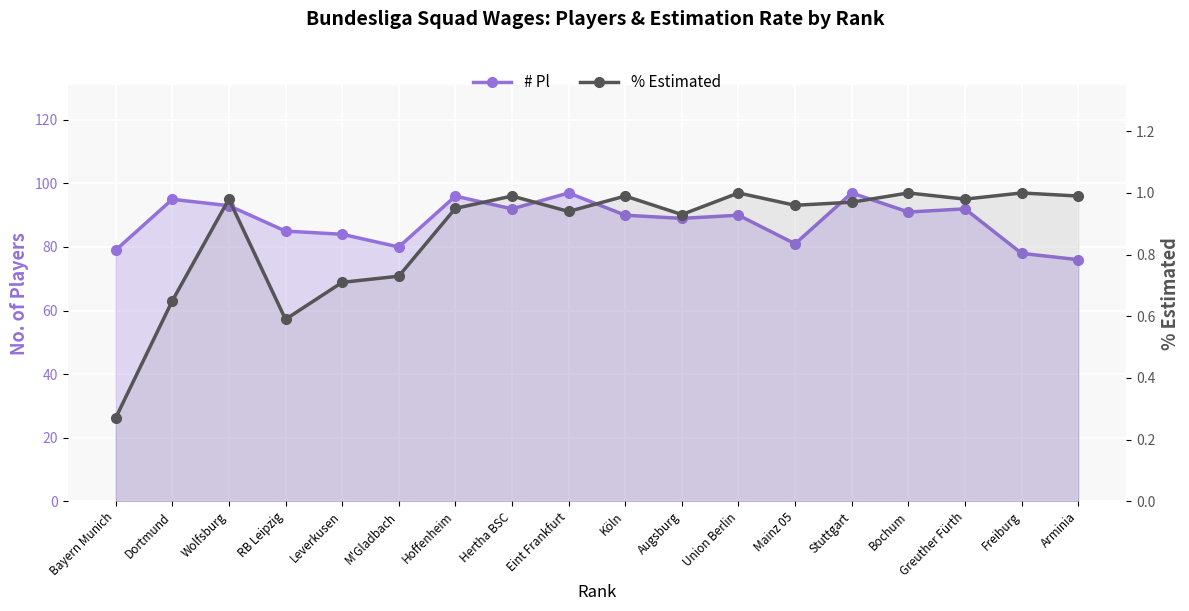

Which series has the widest spread of values?

# Pl